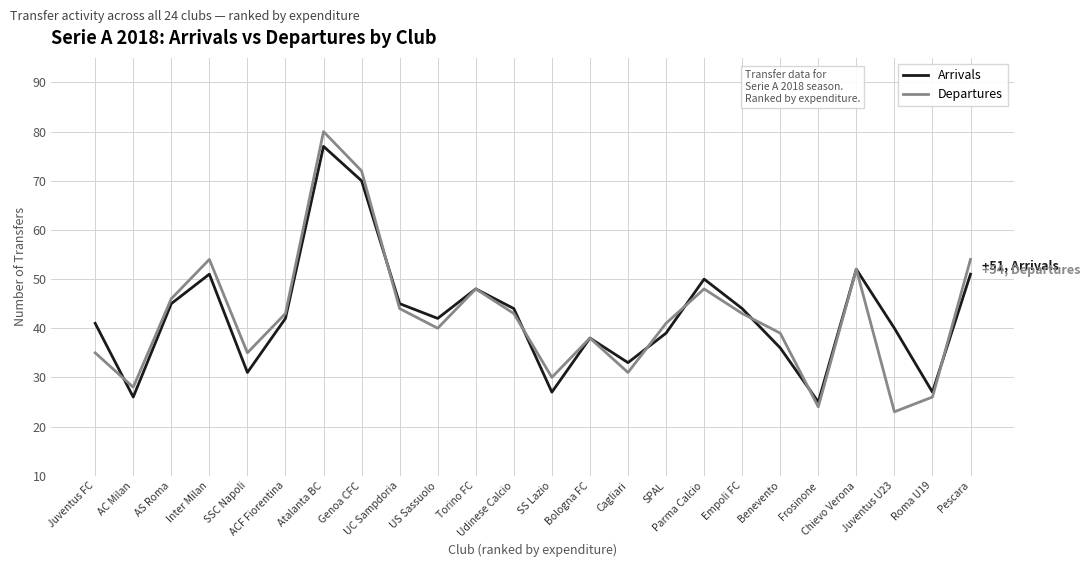

After their last crossing, which series has the higher values: Arrivals or Departures?

Departures